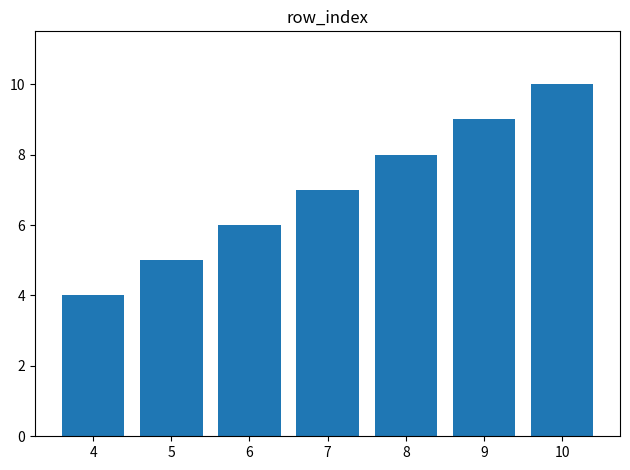

Which label corresponds to the smallest value in the chart?

4